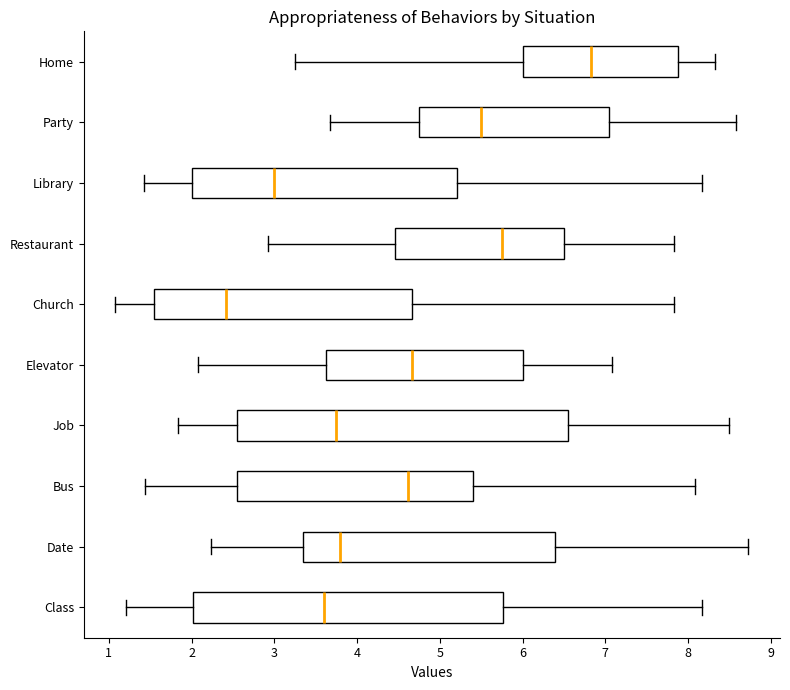

Which box is the widest, from its left edge to its right edge?

Job